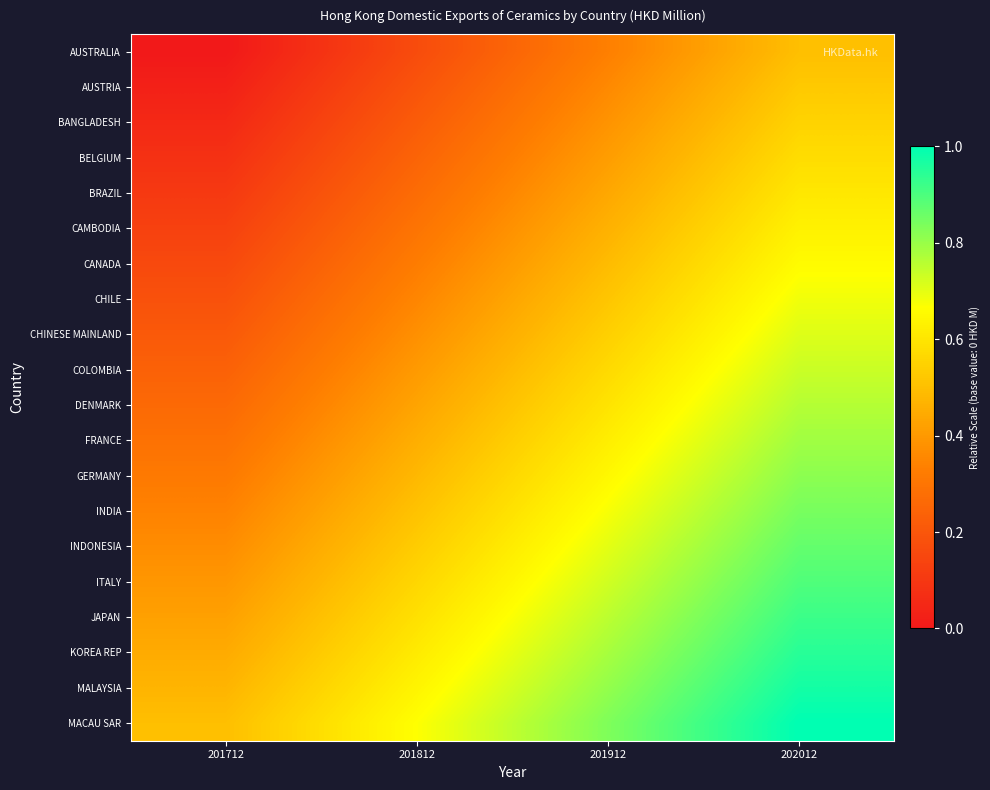

What is the greatest value displayed?

1.0